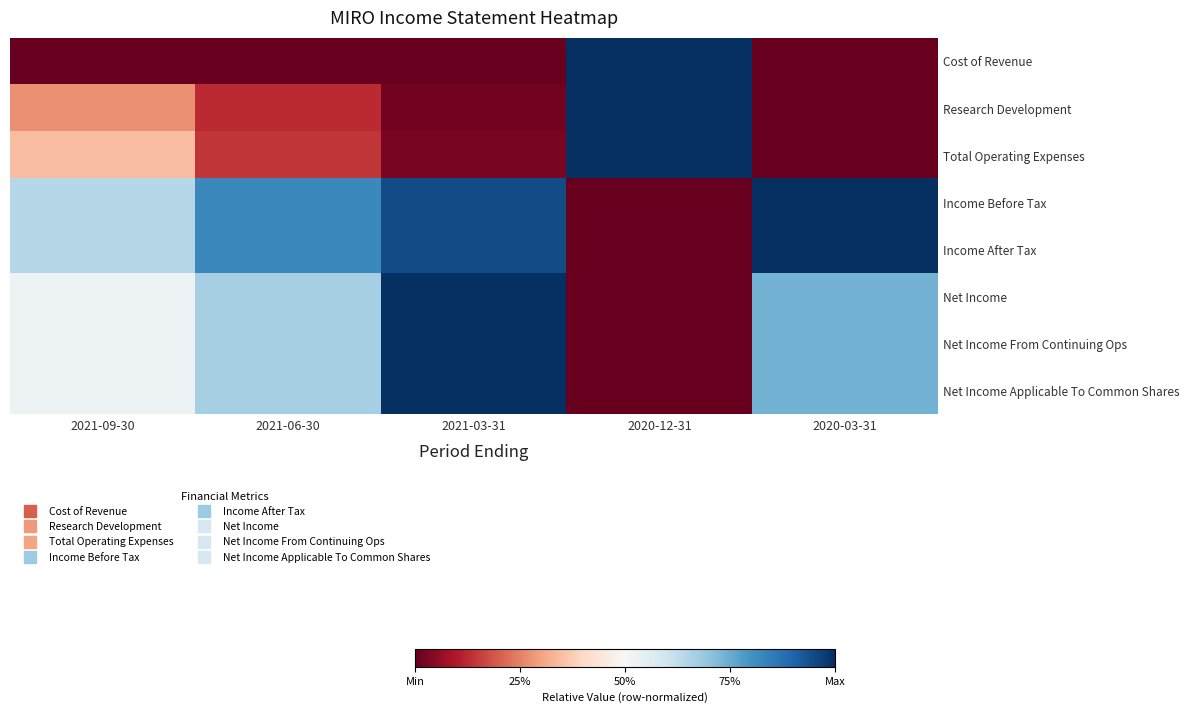

Count the number of data series in this chart.

8